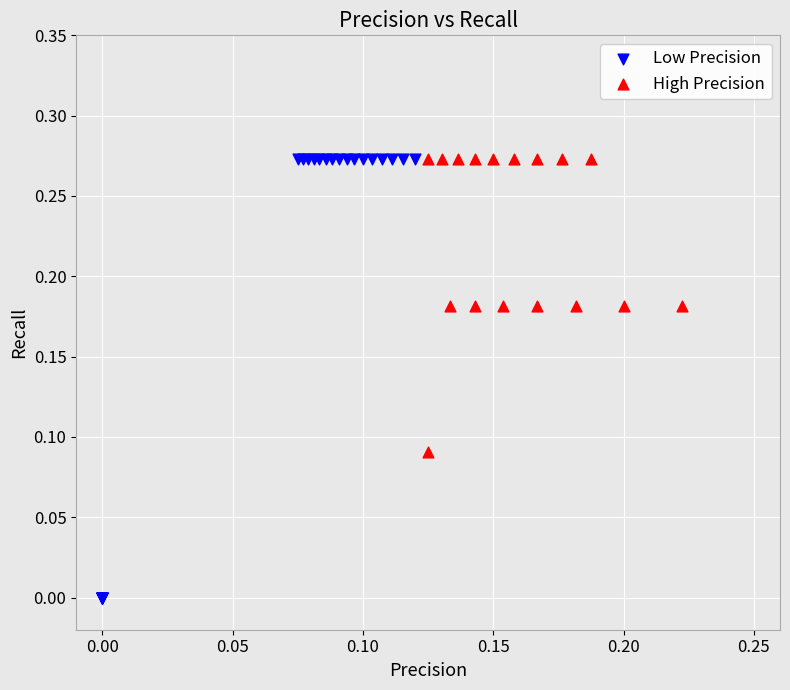

Which series has the largest Y range (max minus min)?

Low Precision